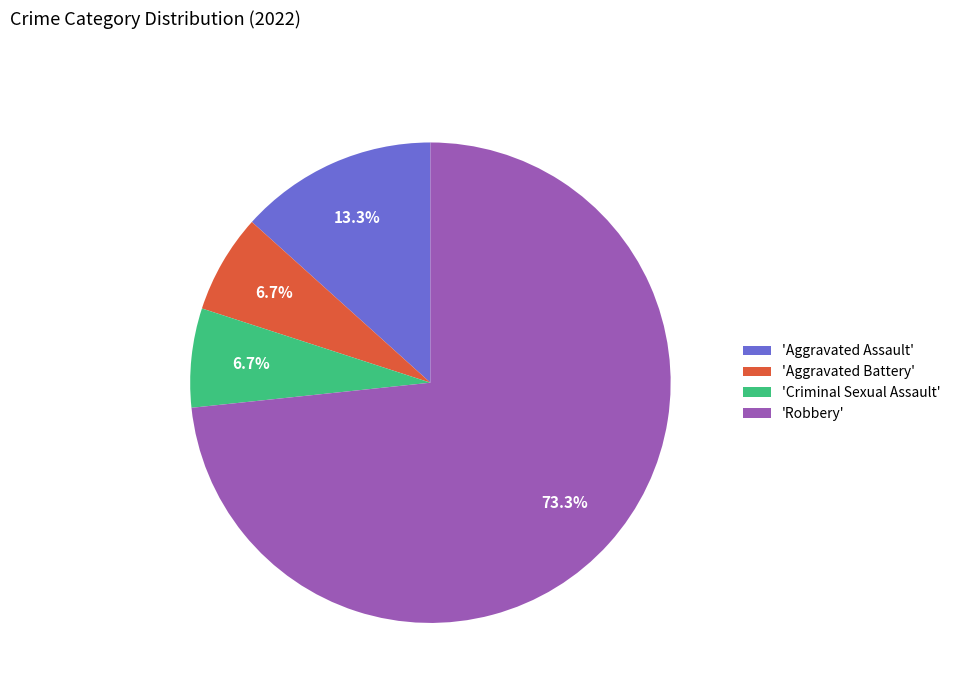

Between 'Aggravated Battery' and 'Robbery', which is larger?

'Robbery'